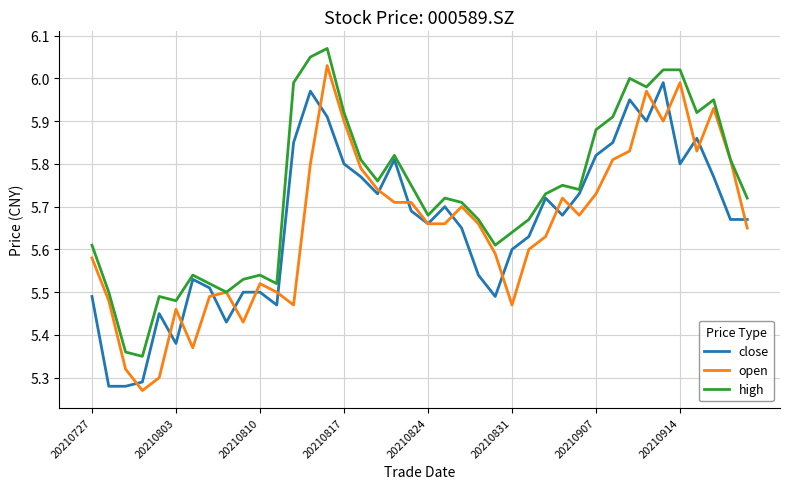

Rank the series by their maximum value, from lowest to highest.

close, open, high